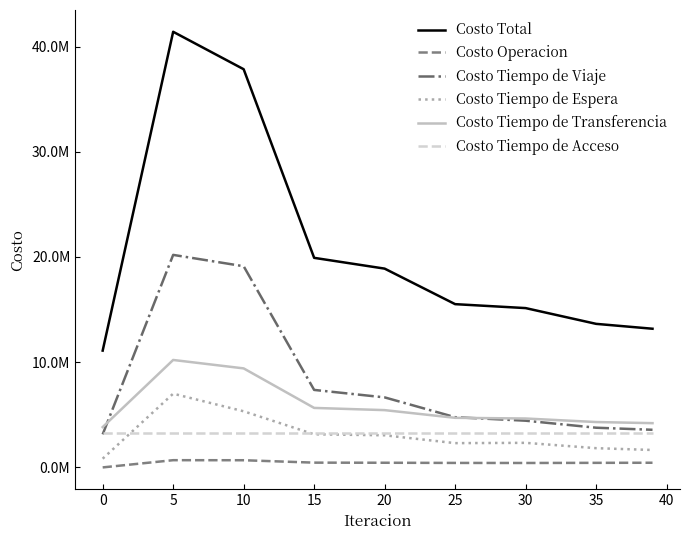

What are all the series names shown in the legend?

Costo Total, Costo Operacion, Costo Tiempo de Viaje, Costo Tiempo de Espera, Costo Tiempo de Transferencia, Costo Tiempo de Acceso